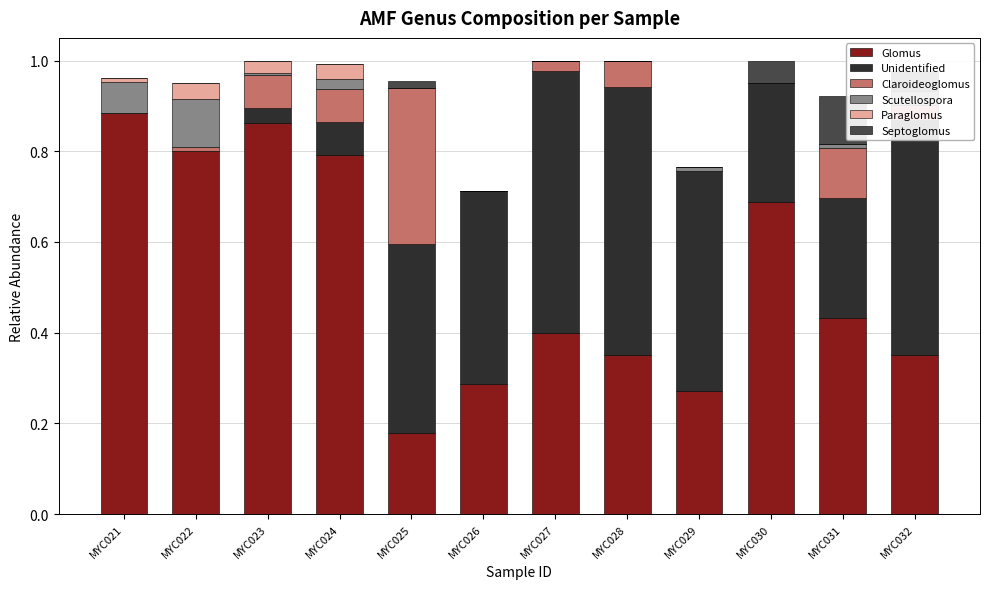

How many bars are there in total?

72